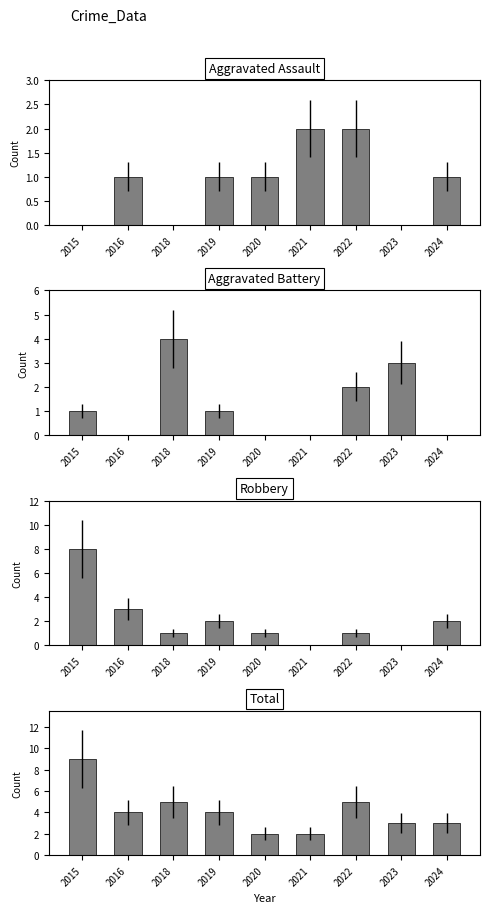

How many data points in Total are less than 4?

4